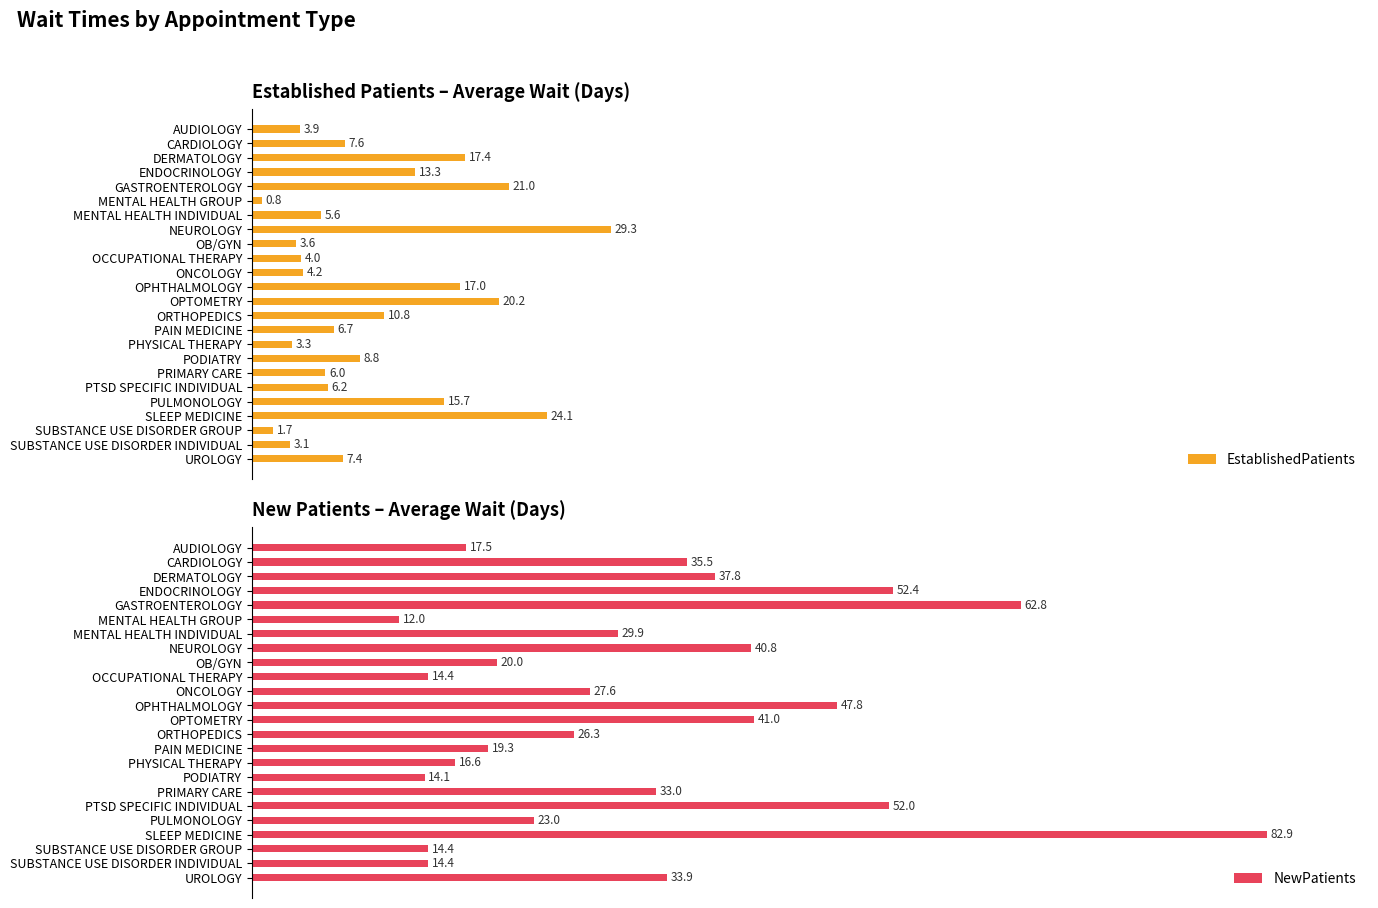

What are all the series names shown in the legend?

EstablishedPatients, NewPatients